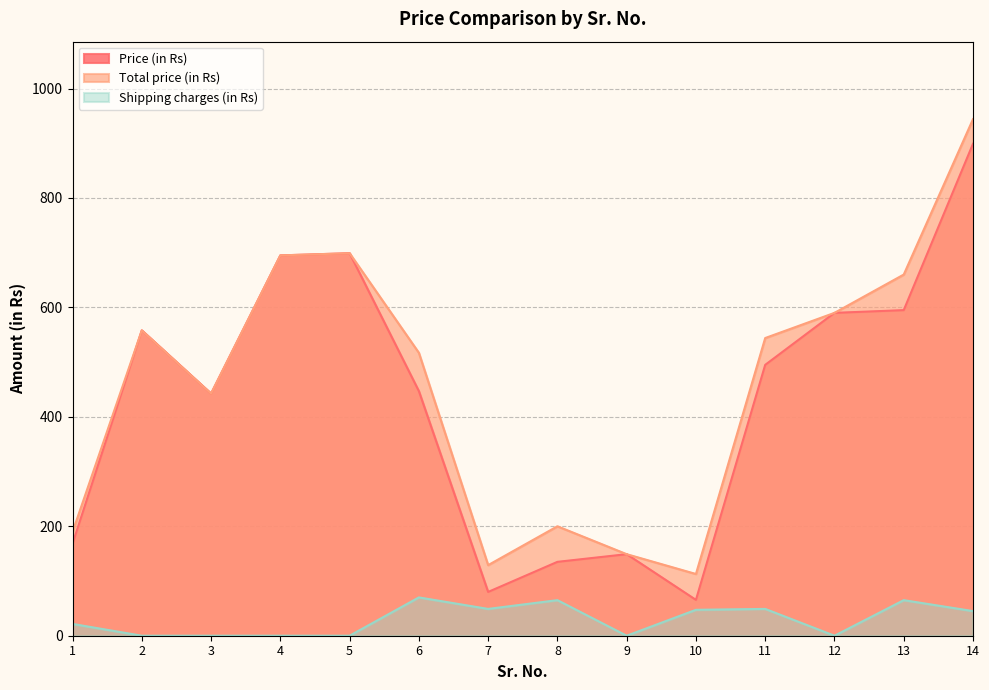

Is the value of Shipping charges (in Rs) at 13 greater than the value of Total price (in Rs) at 5?

No